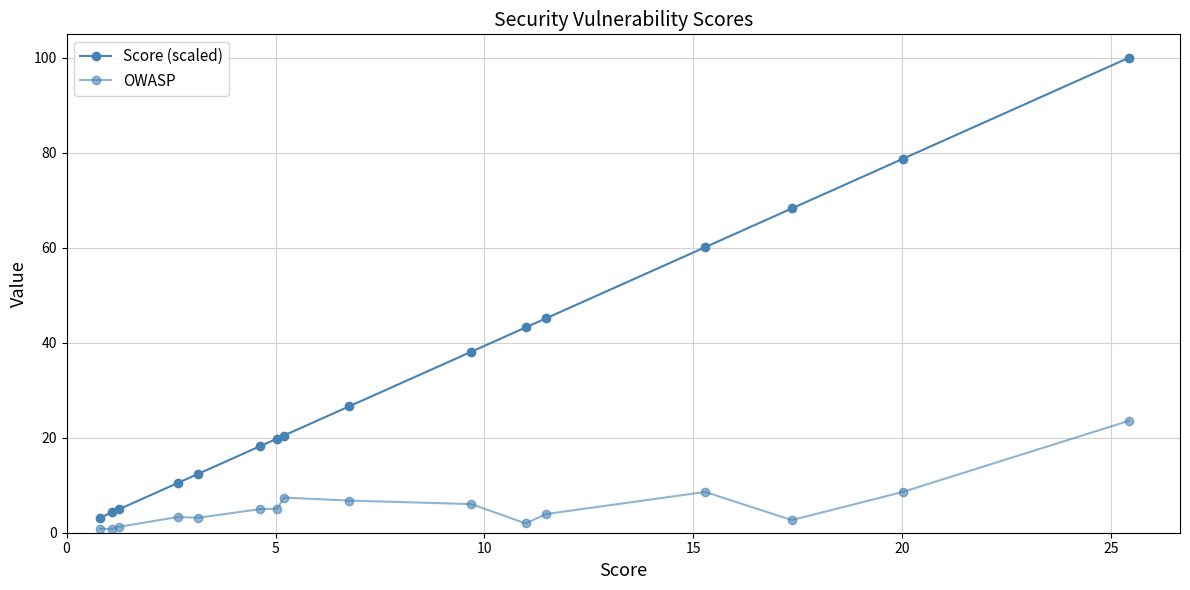

How many values in the Score (scaled) series are below 26?

8